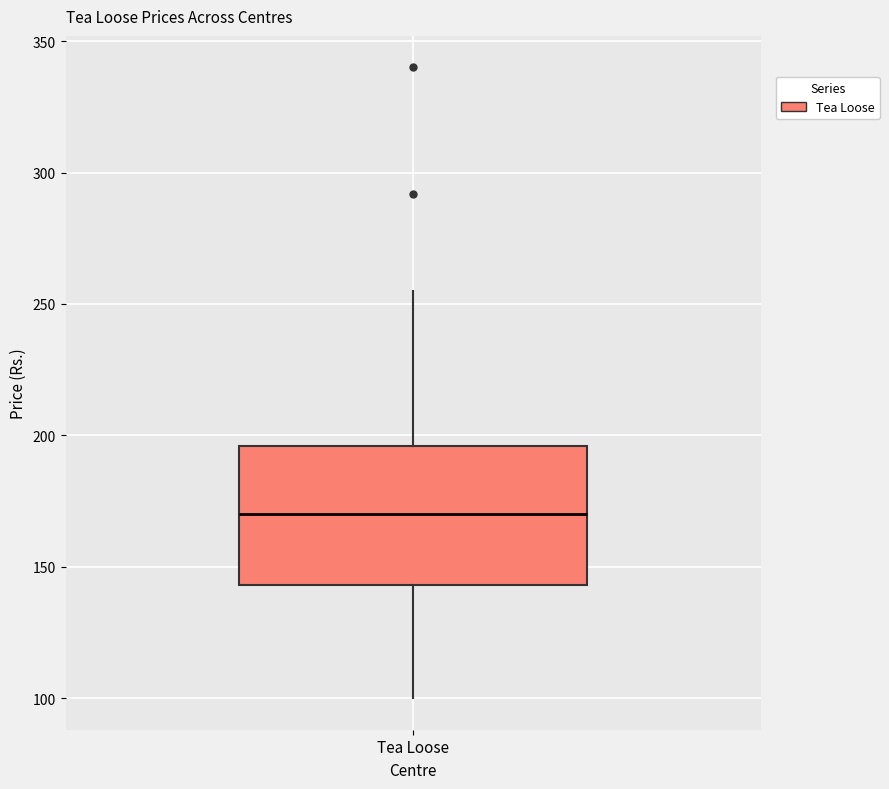

Where is the upper edge of the box for Tea Loose on the y-axis? The values are not printed on the chart, so give them approximately, as read against the axis.

195